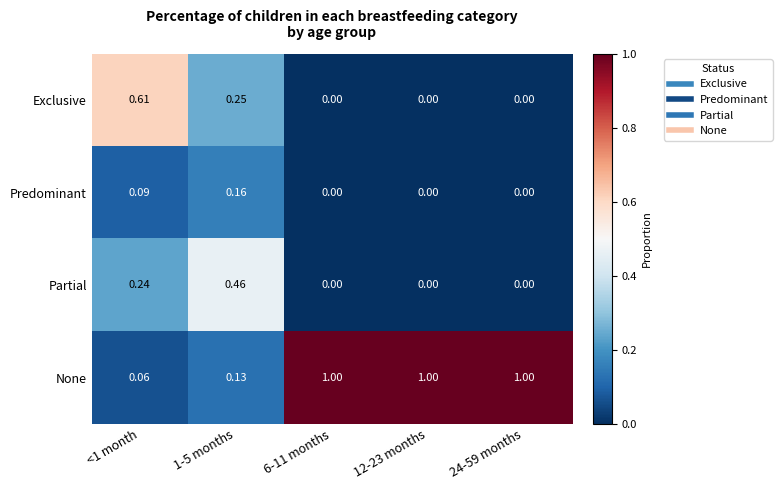

How many values in Predominant are above zero?

2